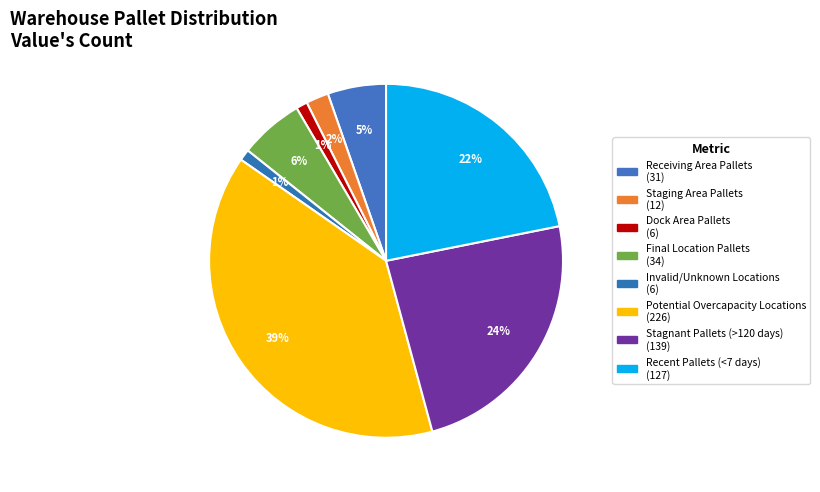

Count the number of slices in the pie.

8